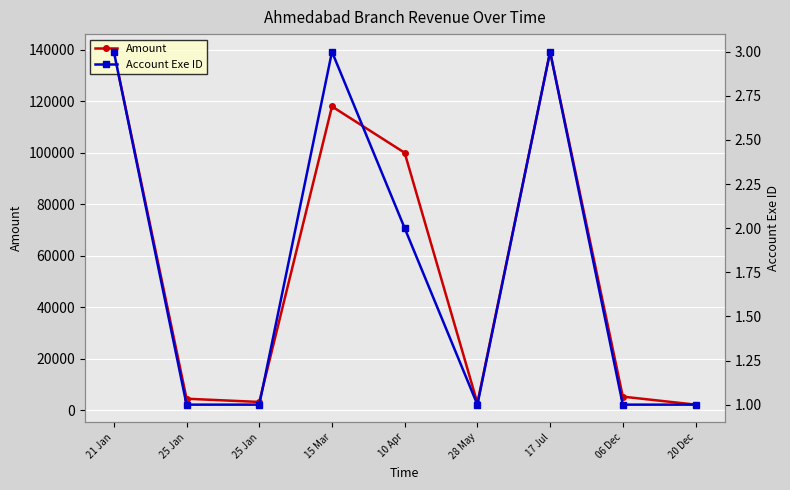

How many series are shown in this chart?

2